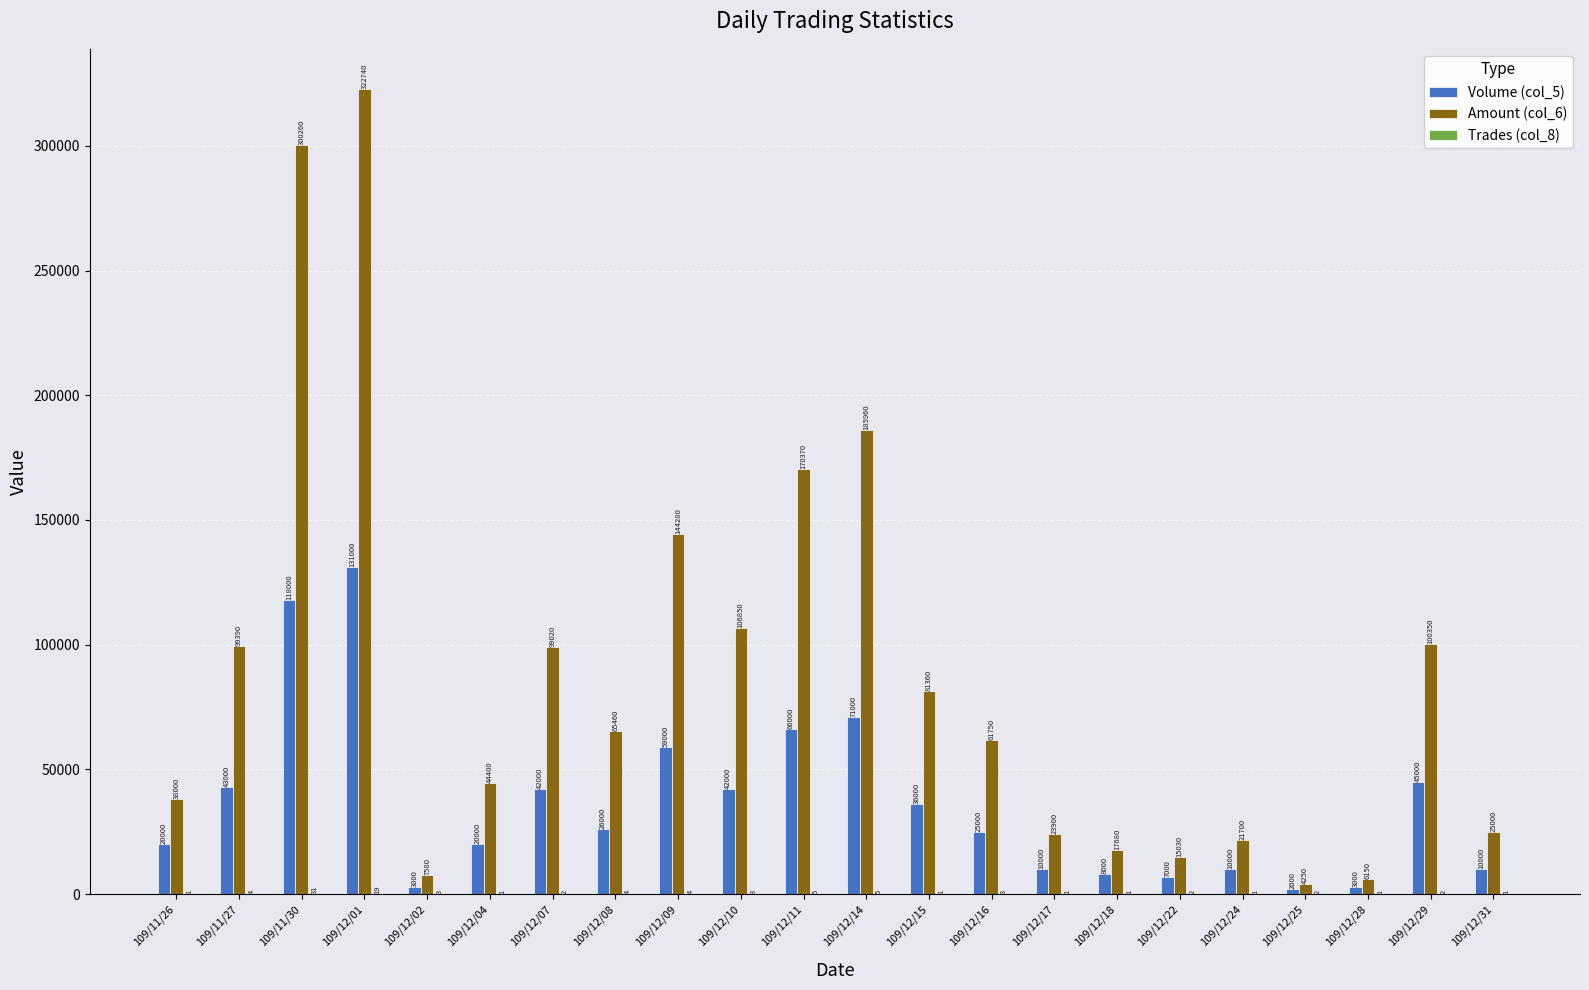

Which series changed the most between 109/11/27 and 109/12/09?

Amount (col_6)